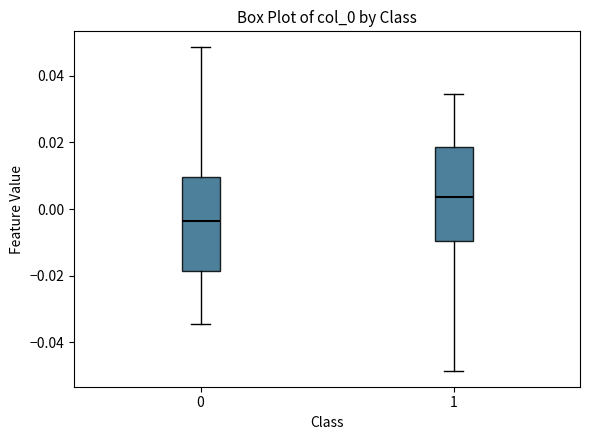

Which box's median line is the highest?

1